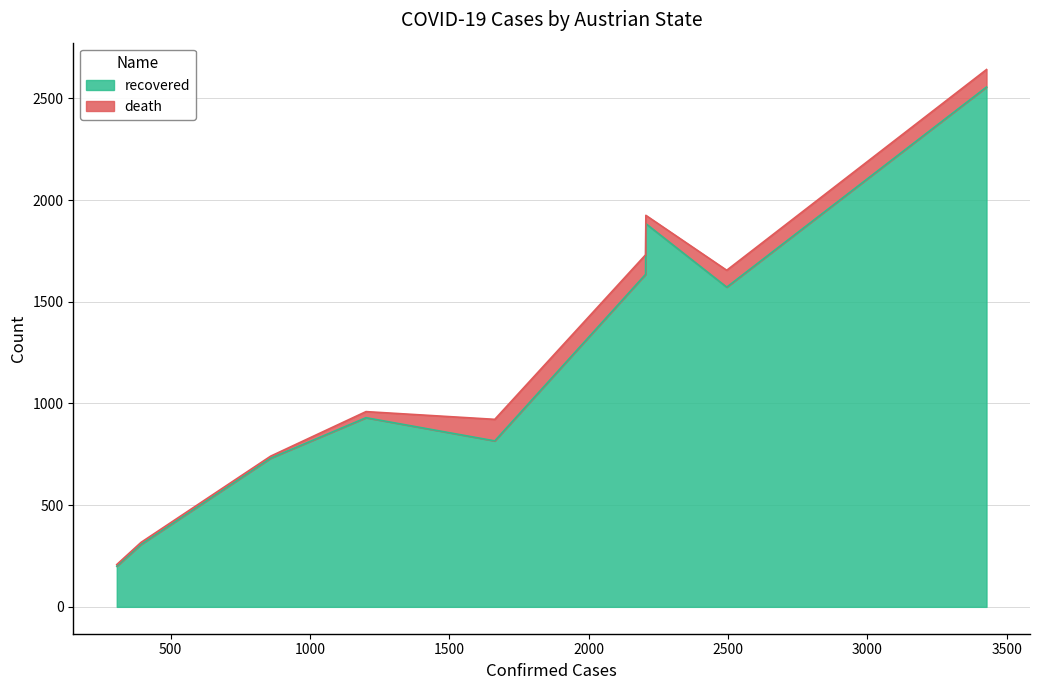

In recovered, how many points are lower than both neighbors (excluding endpoints)?

2